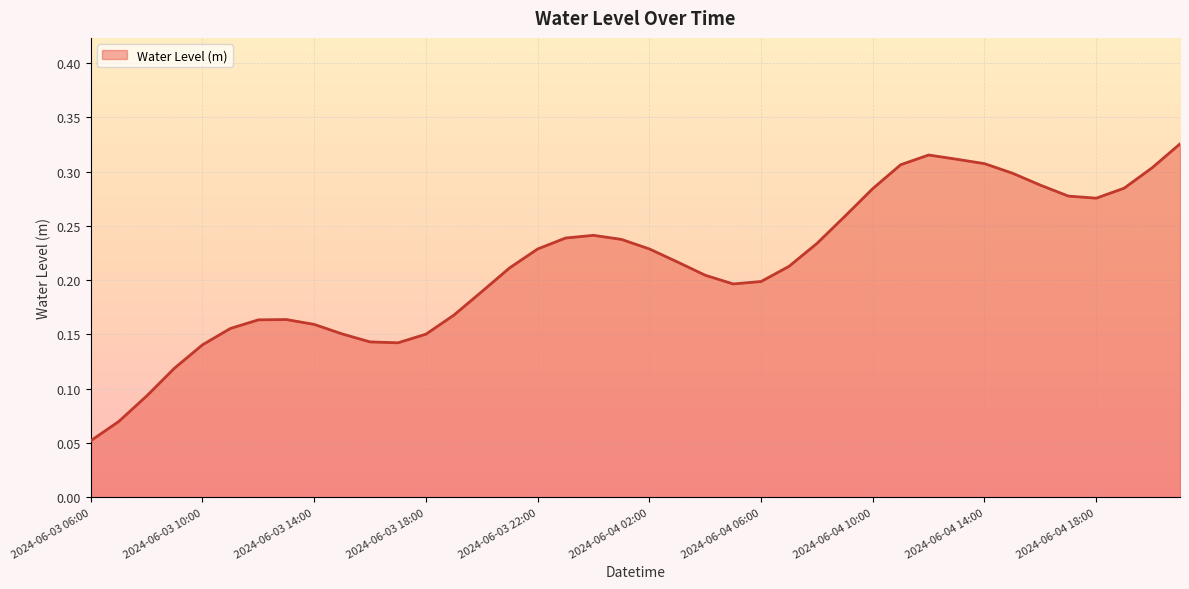

What is the label of the 40th point from the left?

2024-06-04 21:00